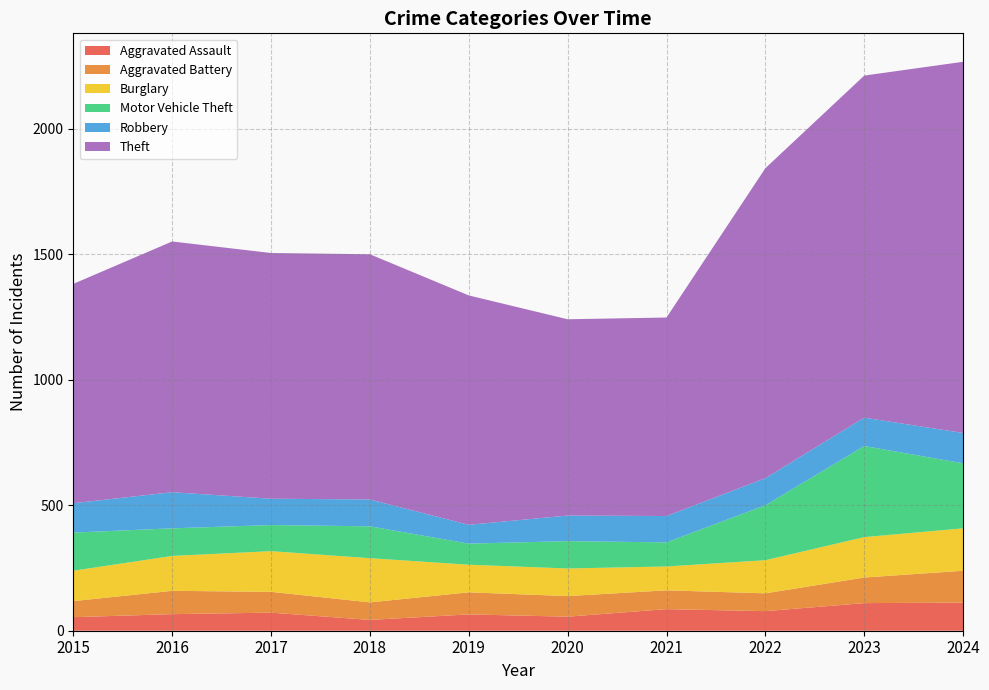

Reading right to left, list all the values displayed in this chart.

Aggravated Assault: 112	110	78	86	56	65	43	72	66	54
Aggravated Battery: 127	102	71	75	82	88	70	83	93	64
Burglary: 169	161	132	95	110	110	176	162	139	121
Motor Vehicle Theft: 259	363	219	96	109	84	127	104	110	152
Robbery: 121	113	108	105	102	75	107	105	144	117
Theft: 1479	1363	1235	791	782	914	977	979	999	874